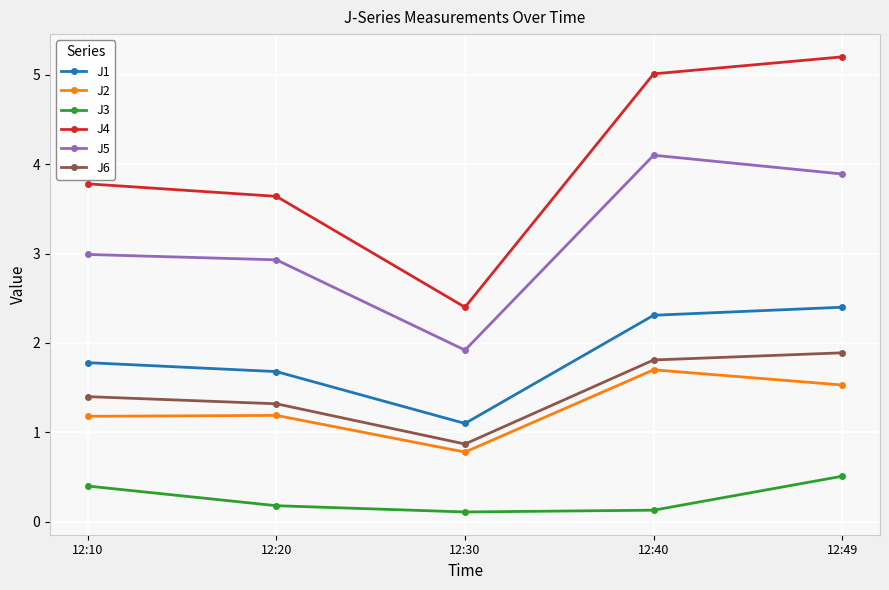

Reading left to right, what are all the values shown in this chart?

J1: 12:10=1.8	12:20=1.7	12:30=1.1	12:40=2.3	12:49=2.4
J2: 12:10=1.2	12:20=1.2	12:30=0.8	12:40=1.7	12:49=1.5
J3: 12:10=0.4	12:20=0.2	12:30=0.1	12:40=0.1	12:49=0.5
J4: 12:10=3.8	12:20=3.6	12:30=2.4	12:40=5.0	12:49=5.2
J5: 12:10=3.0	12:20=2.9	12:30=1.9	12:40=4.1	12:49=3.9
J6: 12:10=1.4	12:20=1.3	12:30=0.9	12:40=1.8	12:49=1.9